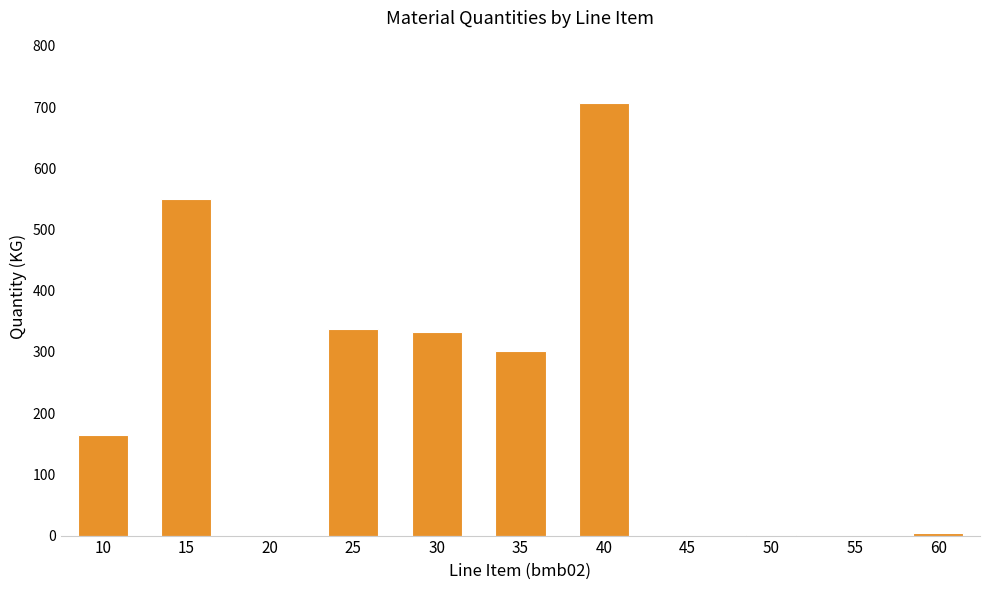

What is the change in value from 15 to 20?

-550.0